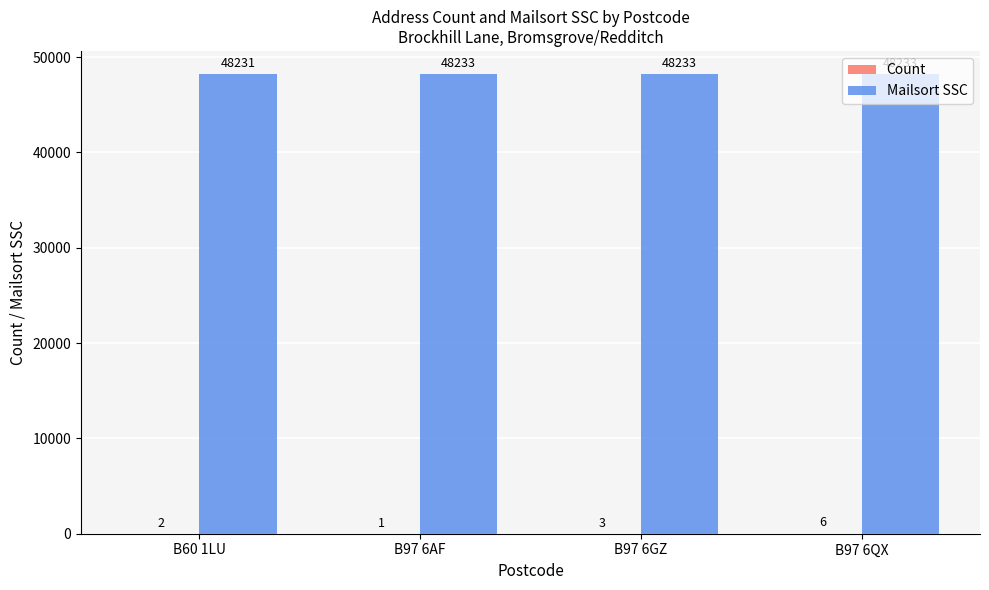

The Mailsort SSC series shows 14980 at B97 6QX. True or false?

False